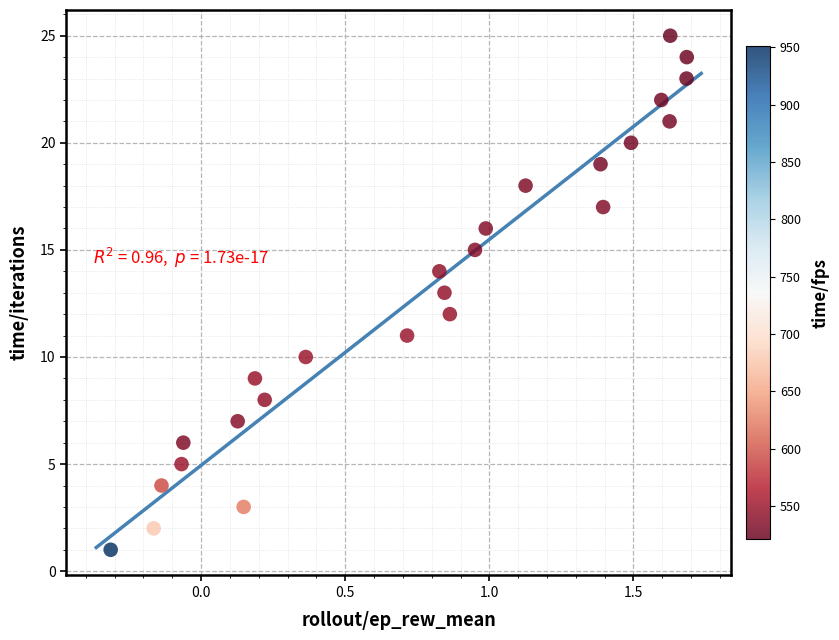

How many points are shown in the scatter plot?

25